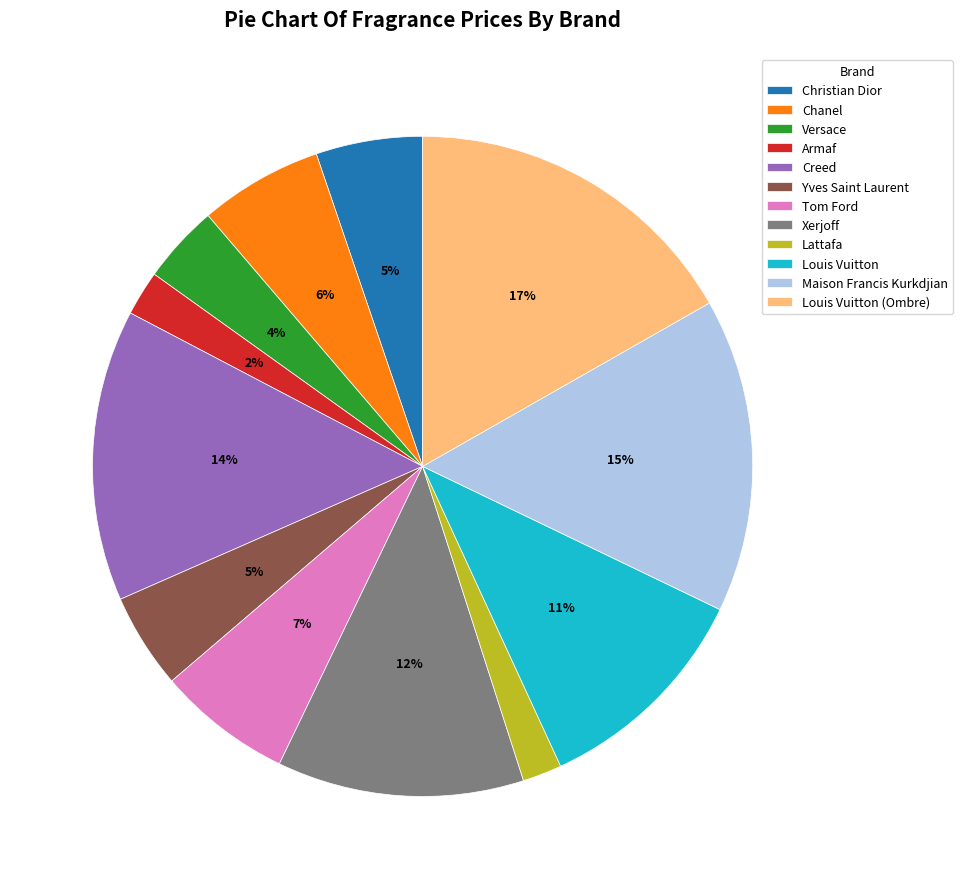

Count the number of slices in the pie.

12